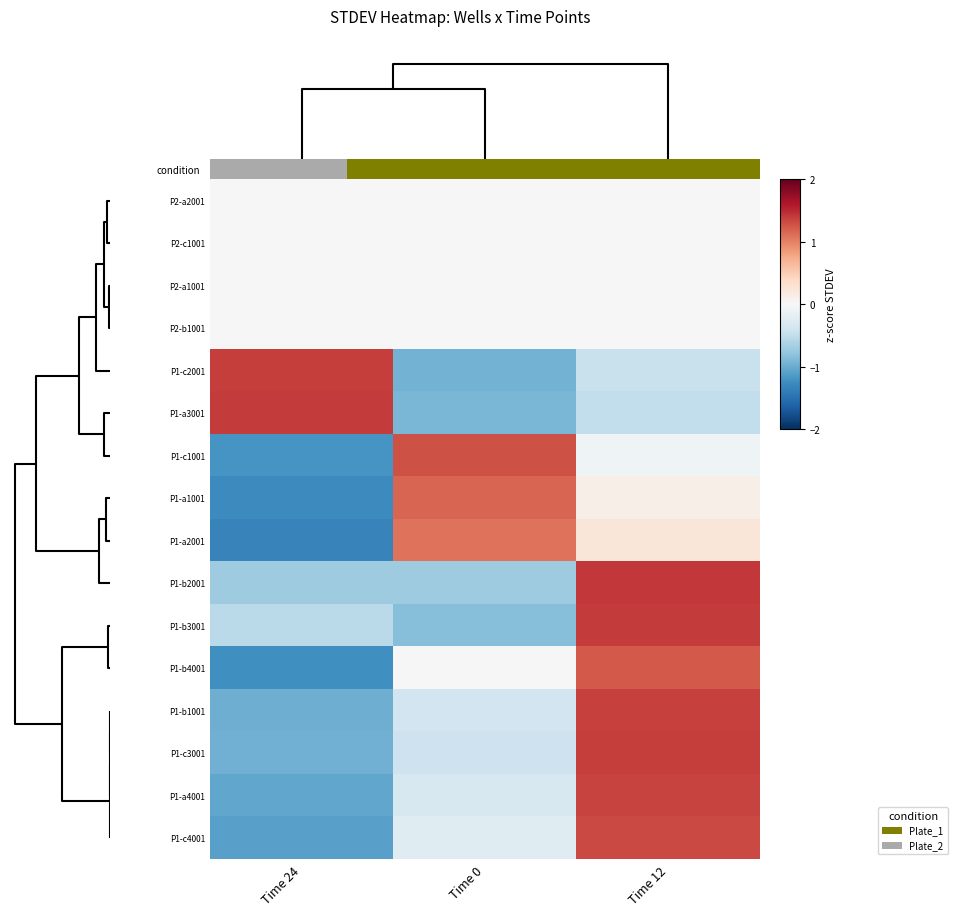

How many categories are shown in the chart?

3